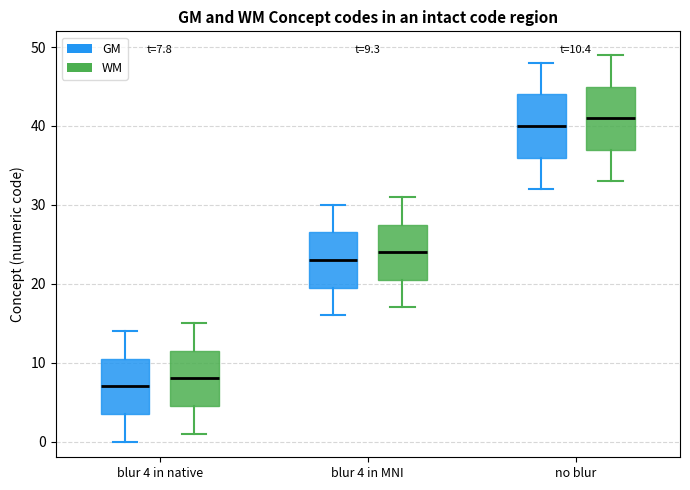

Which box's median line is the lowest?

blur 4 in native (GM)